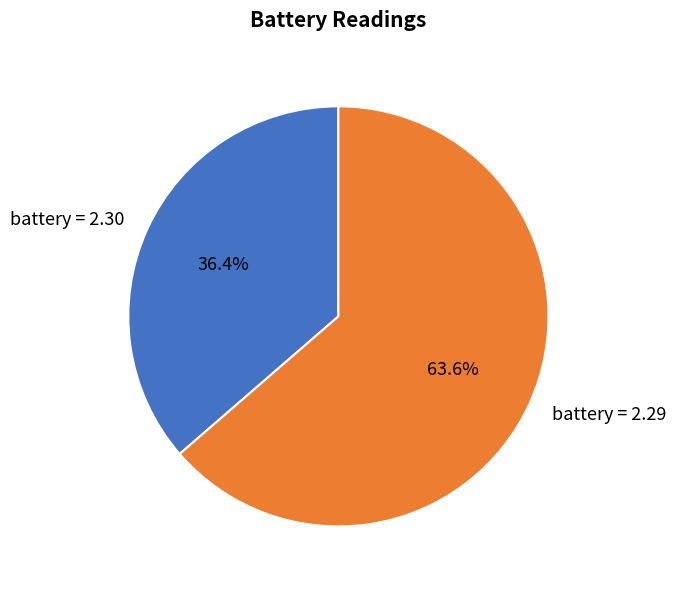

Which slice is the largest?

battery = 2.29